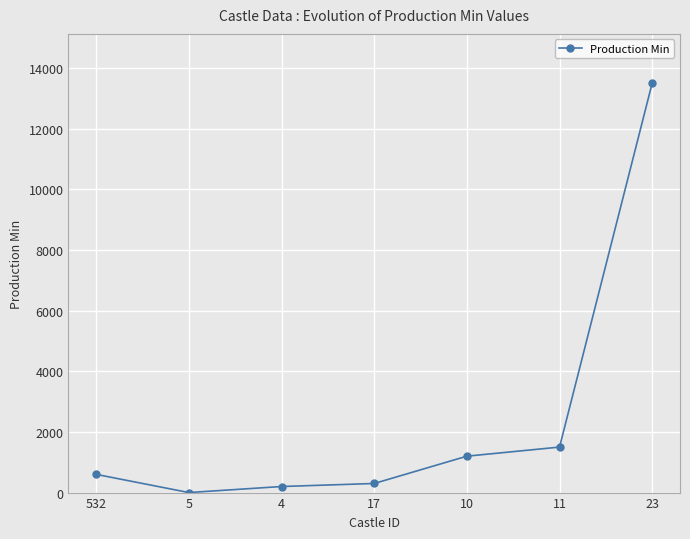

Reading right to left, extract all data points from this chart.

23=13500	11=1500	10=1200	17=300	4=200	5=1	532=600